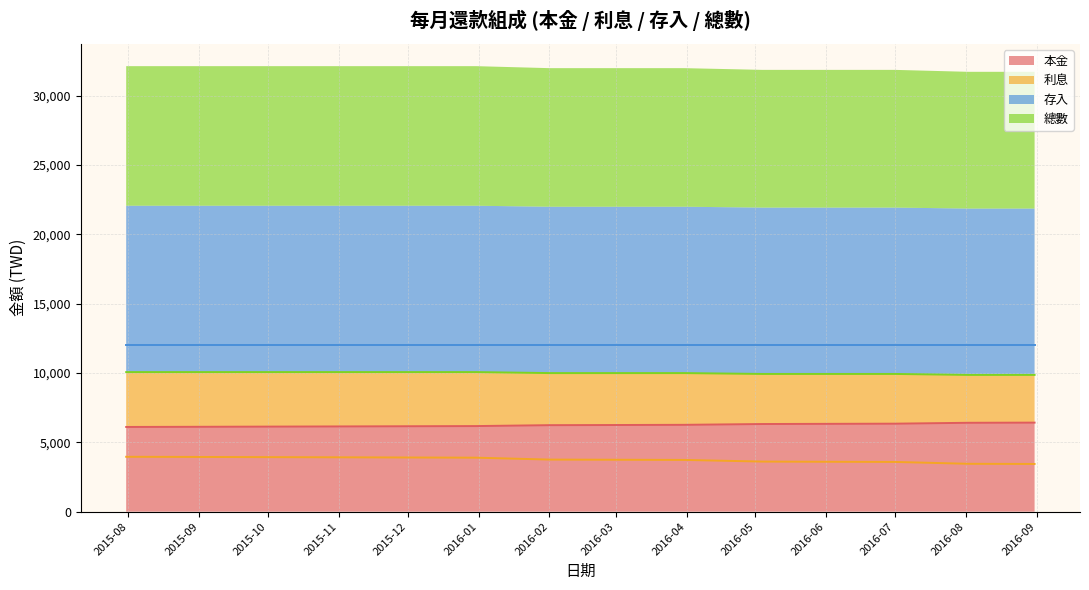

What is the difference between the maximum and minimum values in the 總數 series?

204